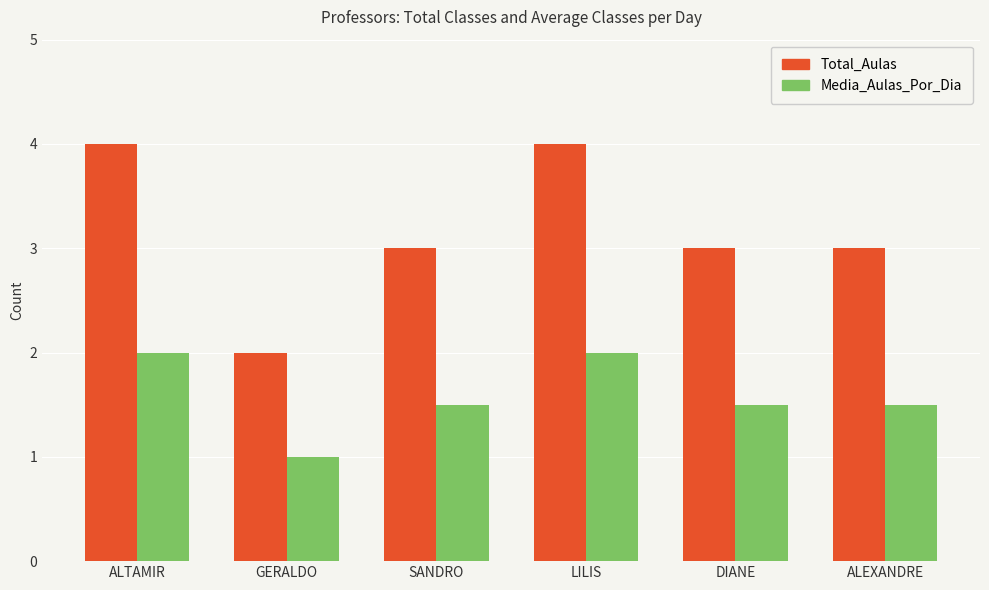

What is the difference between the maximum and minimum values in the Media_Aulas_Por_Dia series?

1.0